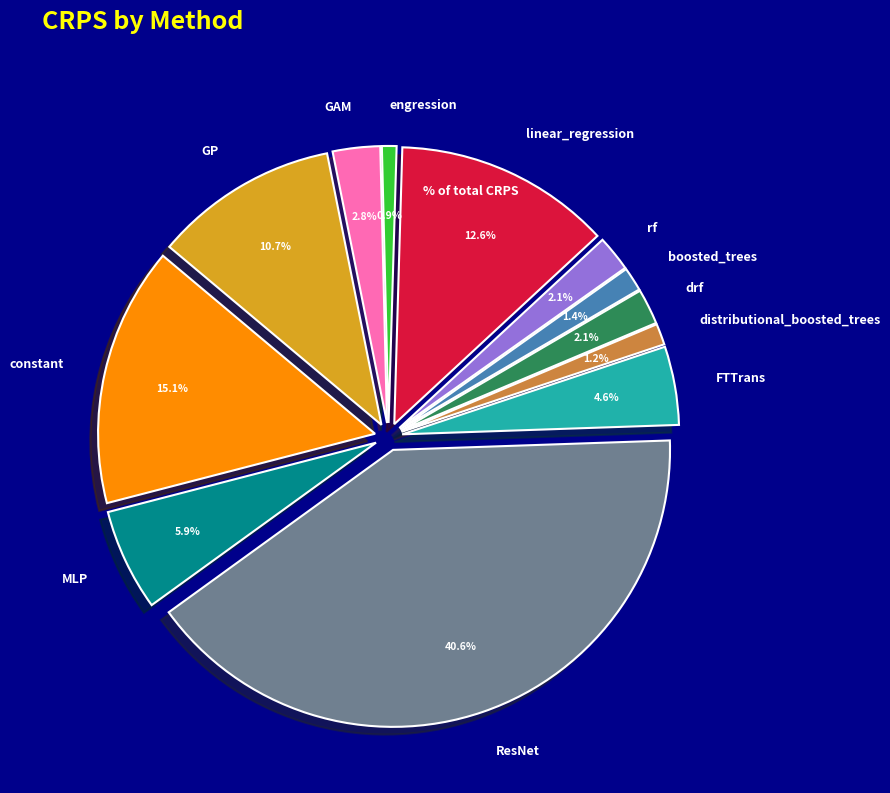

How much of the chart is everything except FTTrans?

95.4%